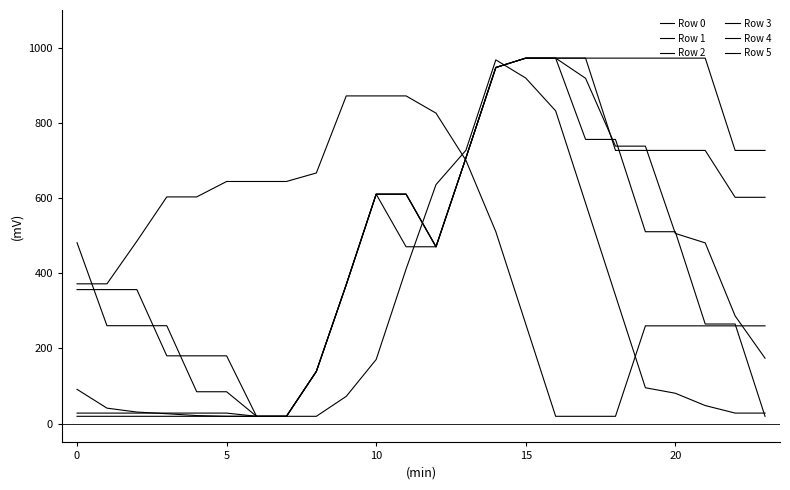

At how many categories does at least one series exceed 432?

23